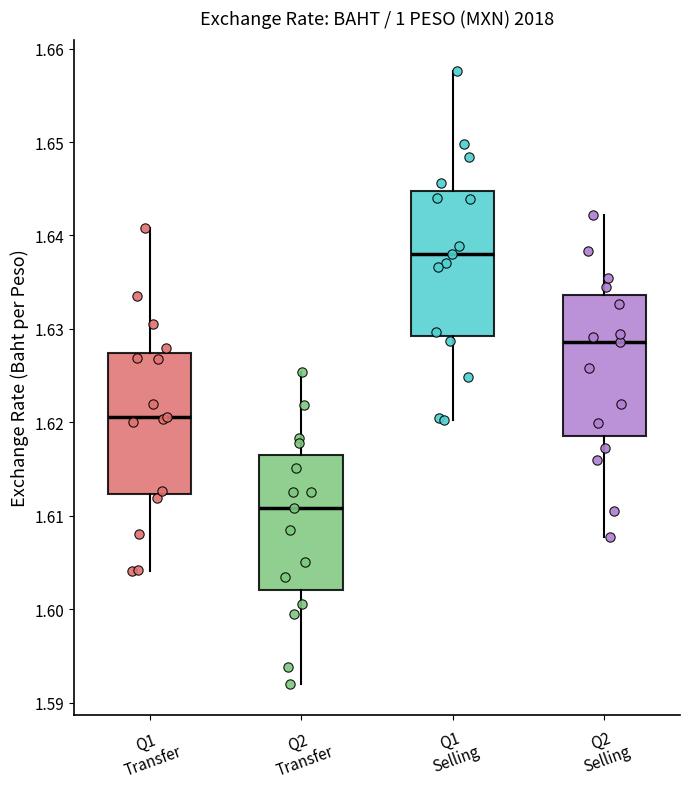

Reading left to right, transcribe this box plot: for each box, give where its median line is, the range the box spans, and where its two whiskers end, as read against the y-axis. The values are not printed on the chart, so give them approximately, as read against the axis.

Q1 Transfer: median 1.621, box 1.612 to 1.627, whiskers 1.604 to 1.641
Q2 Transfer: median 1.611, box 1.602 to 1.616, whiskers 1.592 to 1.625
Q1 Selling: median 1.638, box 1.629 to 1.645, whiskers 1.620 to 1.658
Q2 Selling: median 1.629, box 1.619 to 1.634, whiskers 1.608 to 1.642